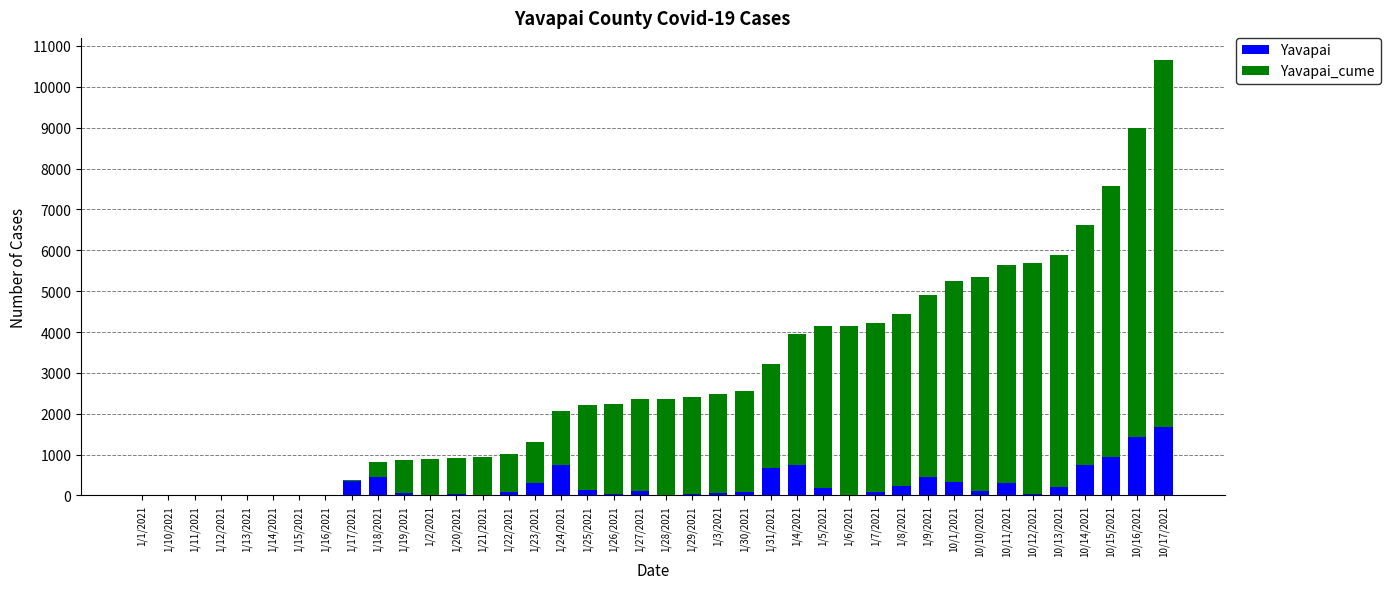

Is it true that Yavapai equals 297 at 10/11/2021?

True